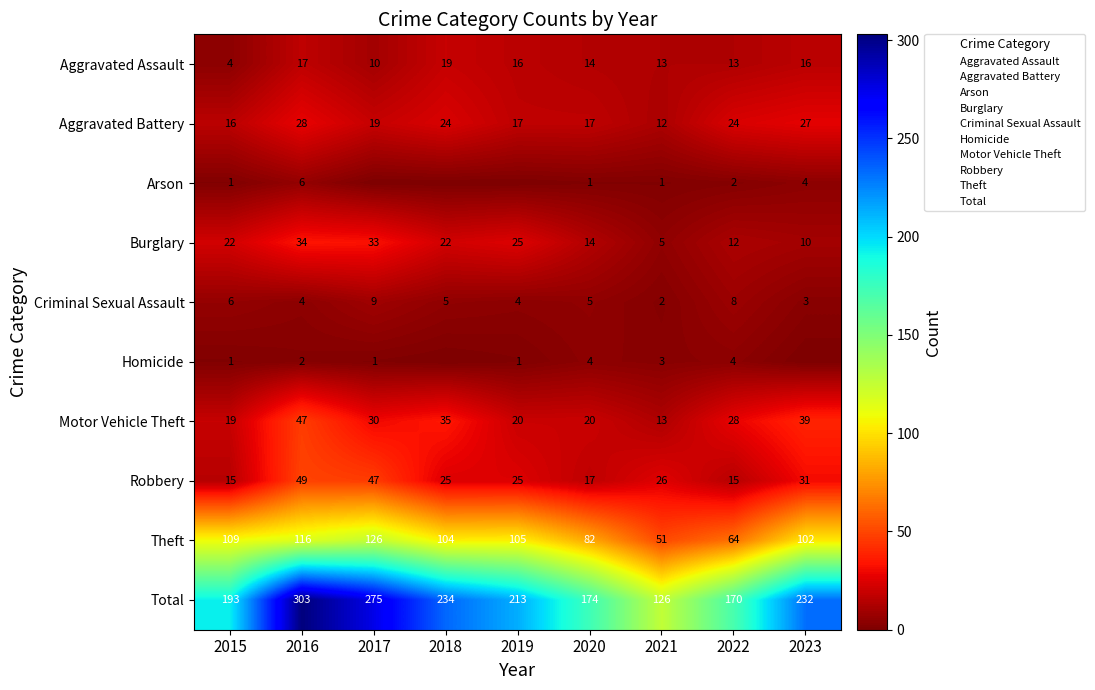

What is the difference between the Motor Vehicle Theft values at 2020 and 2016?

27